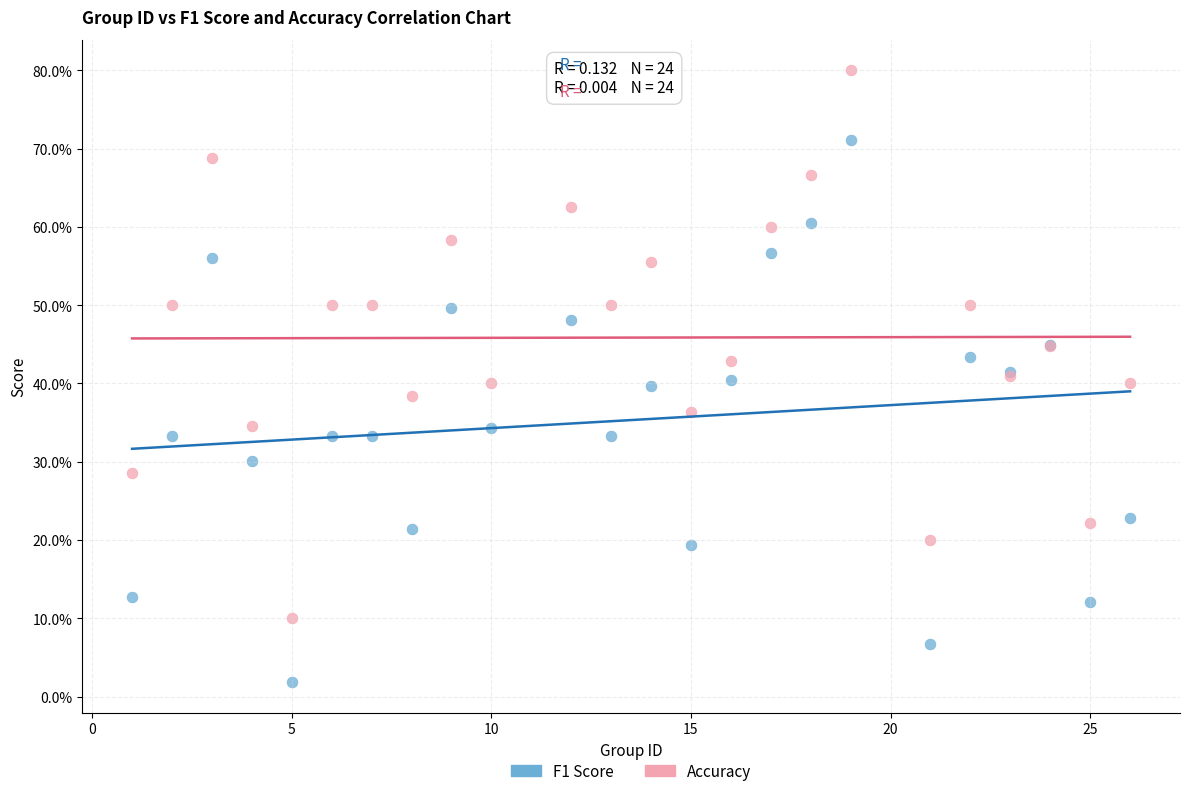

What are all the series names shown in the legend?

F1 Score, Accuracy